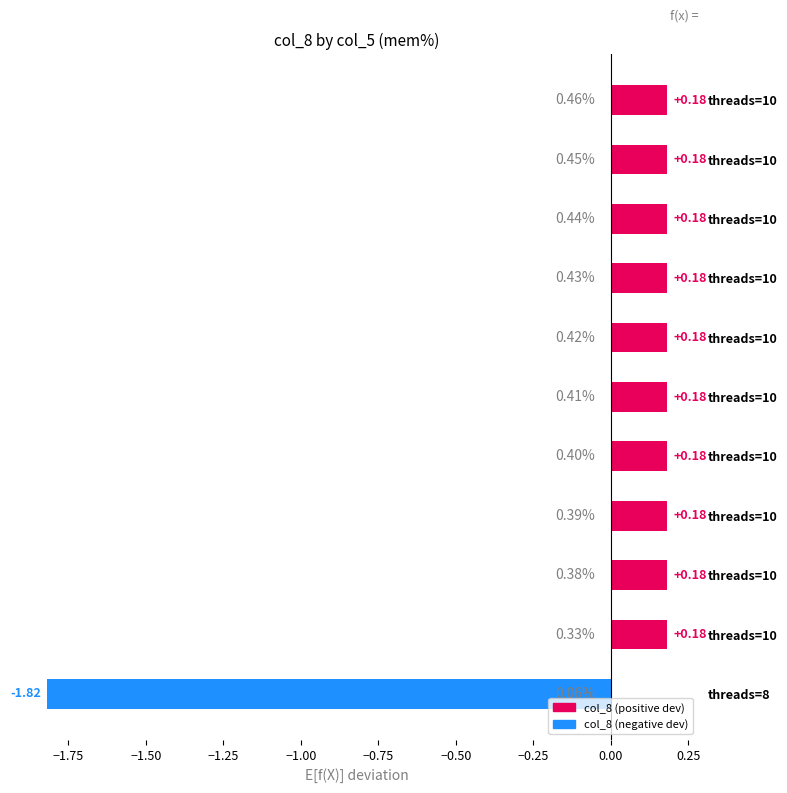

Does the chart contain stacked bars?

No